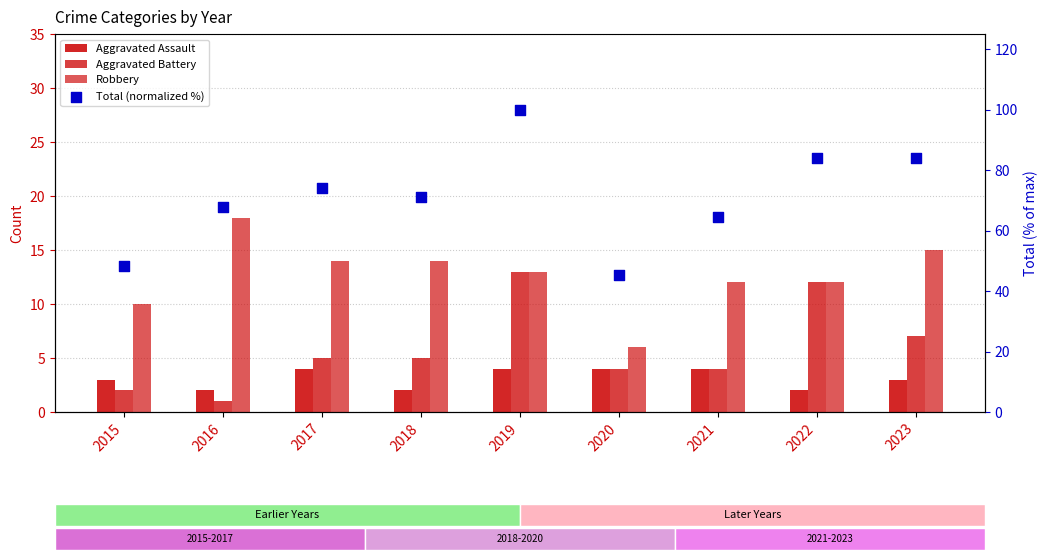

What is the total value across all series at 2015?

63.4